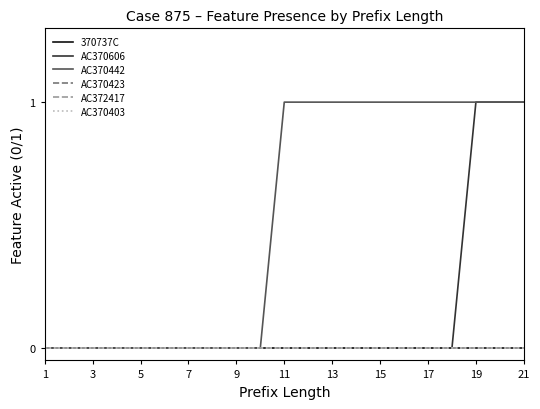

Which category has the highest value in the 370737C series?

1